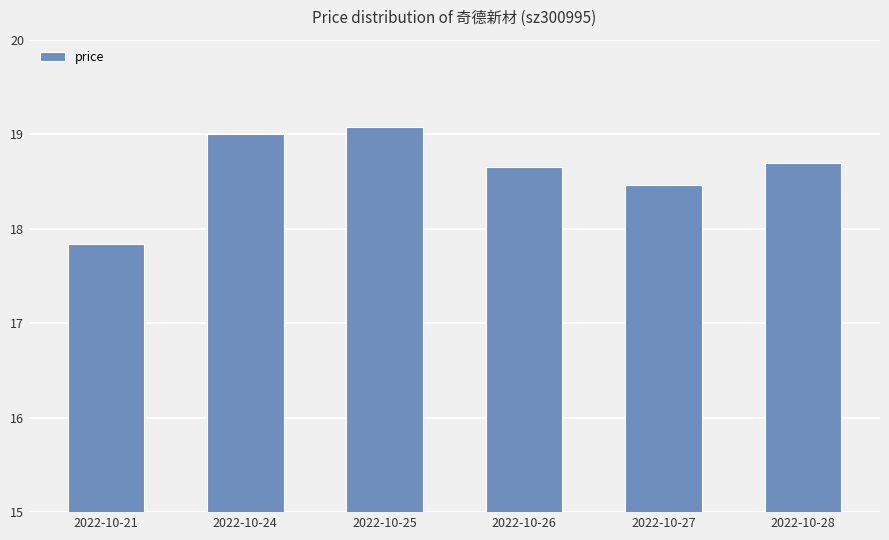

At which label does the data first exceed 18?

2022-10-24